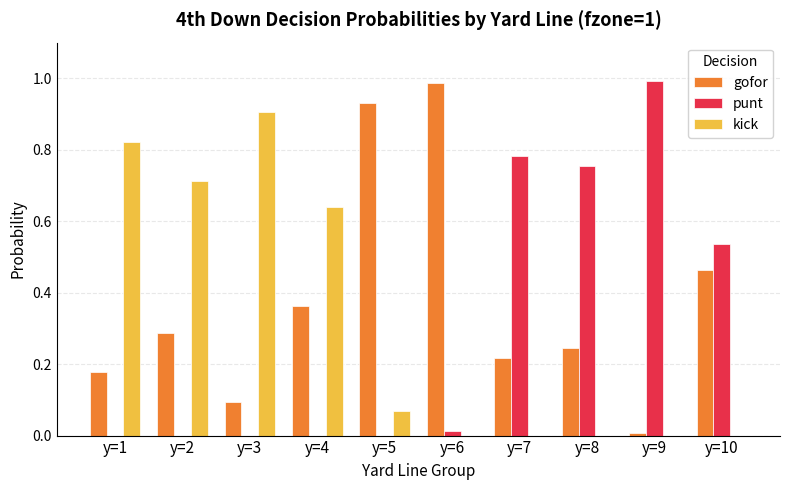

What is the sum of all gofor values?

3.8